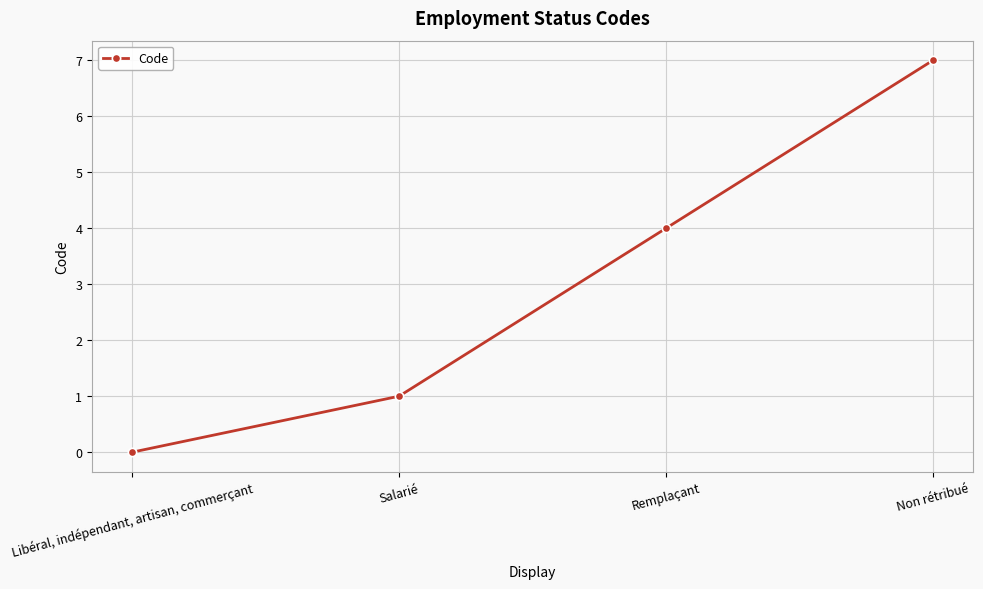

True or false: the data has more than 0 interior local peaks.

False